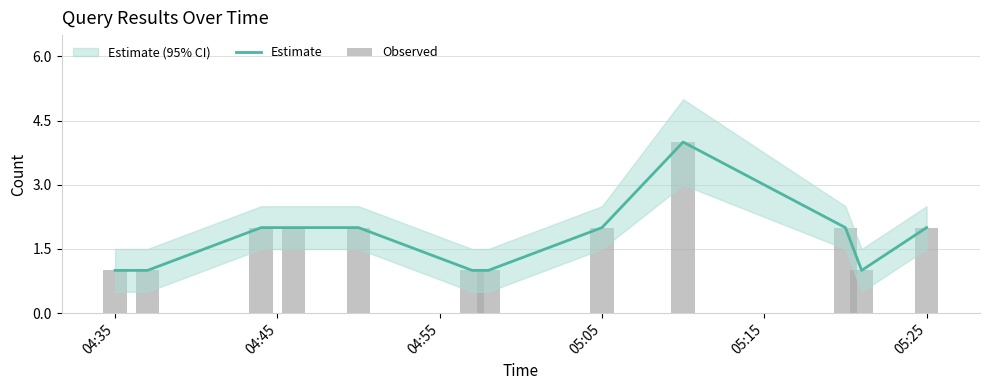

Between 04:45 and 7, which series saw the biggest shift?

Estimate